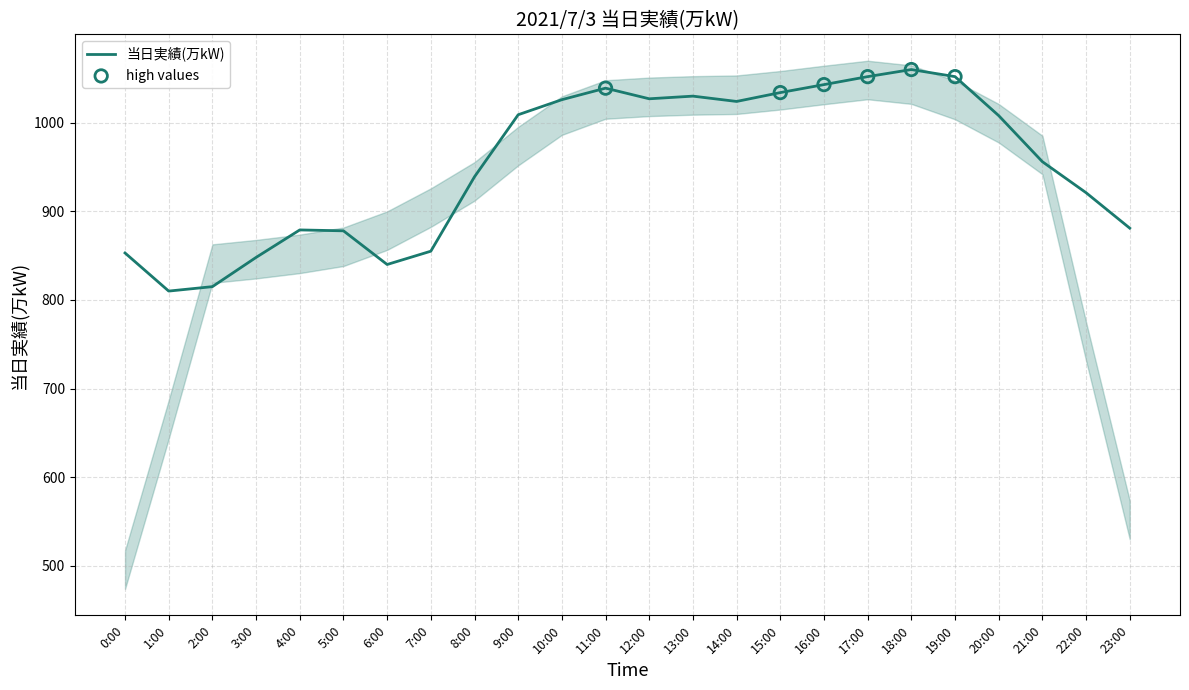

Which has a higher value, 4:00 or 19:00?

19:00